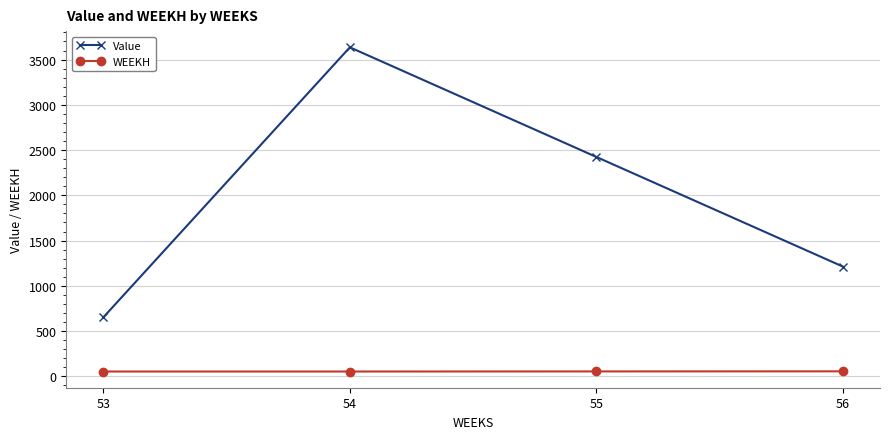

How many WEEKH values are between 53 and 55?

4